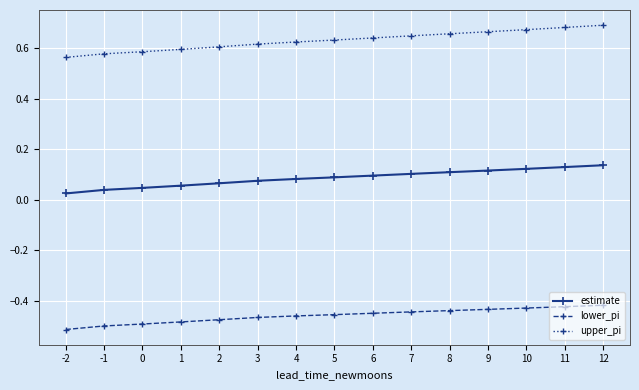

The value of lower_pi at 10 is -0.2. True or false?

False